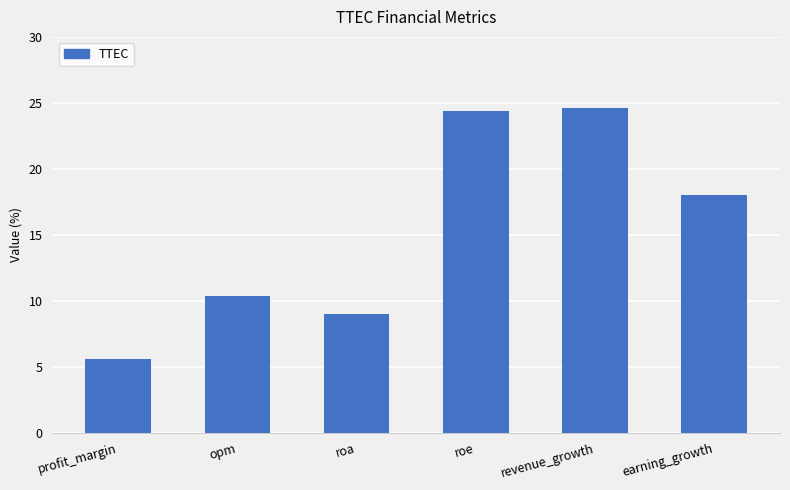

What is the maximum value shown in the chart?

24.6